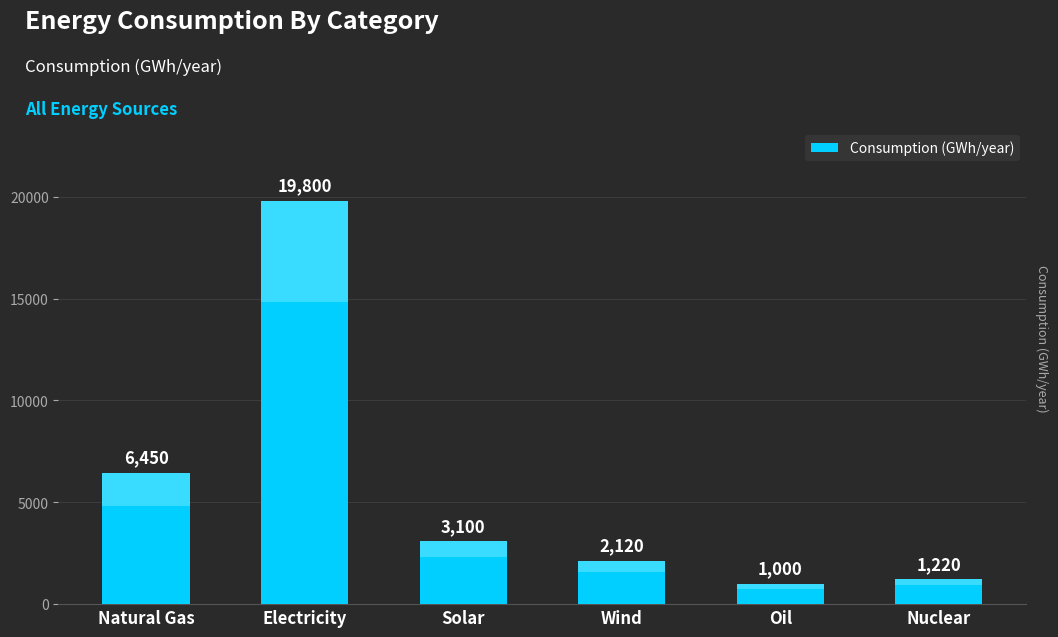

How many distinct data groups are displayed?

1